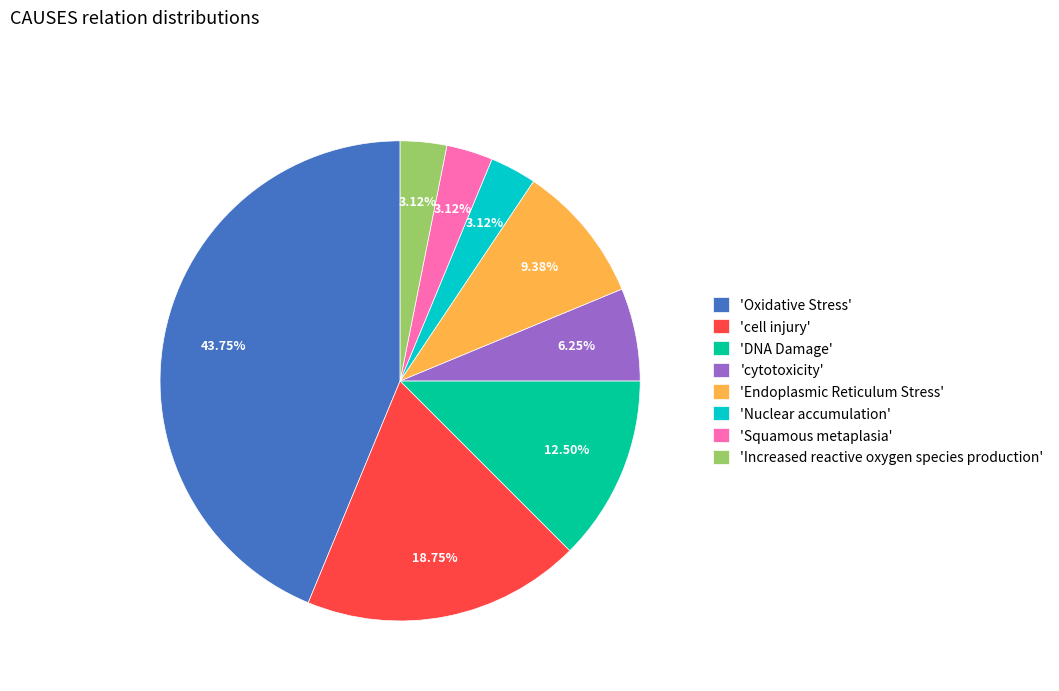

Do 'Increased reactive oxygen species production' and 'Nuclear accumulation' together represent more than half of the pie?

No